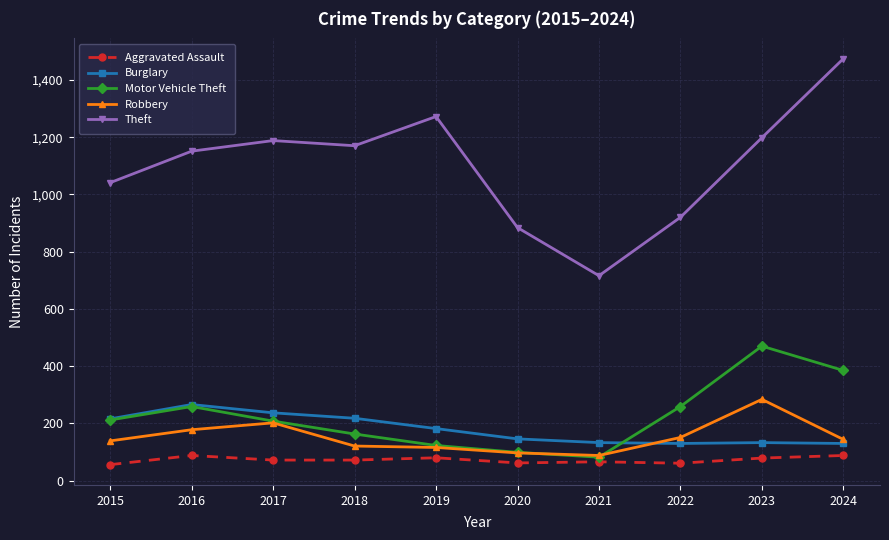

The Theft series shows 301 at 2021. True or false?

False